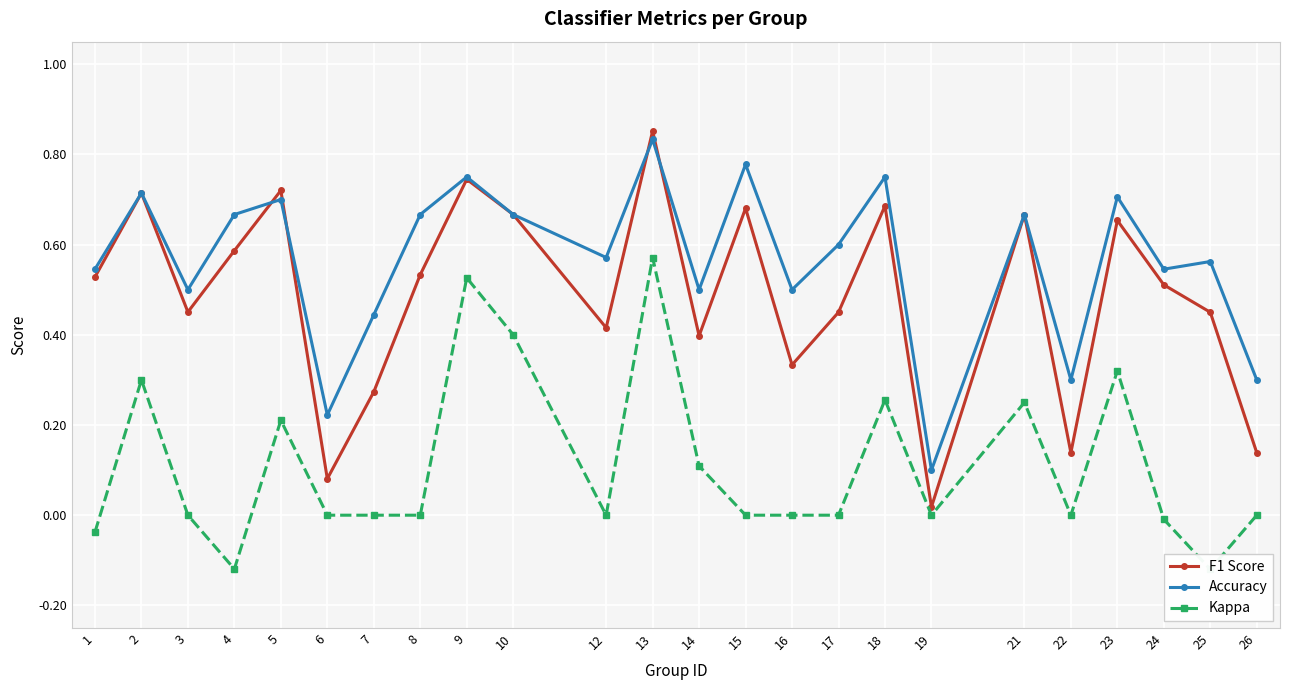

At which label is Accuracy closest to 0?

19